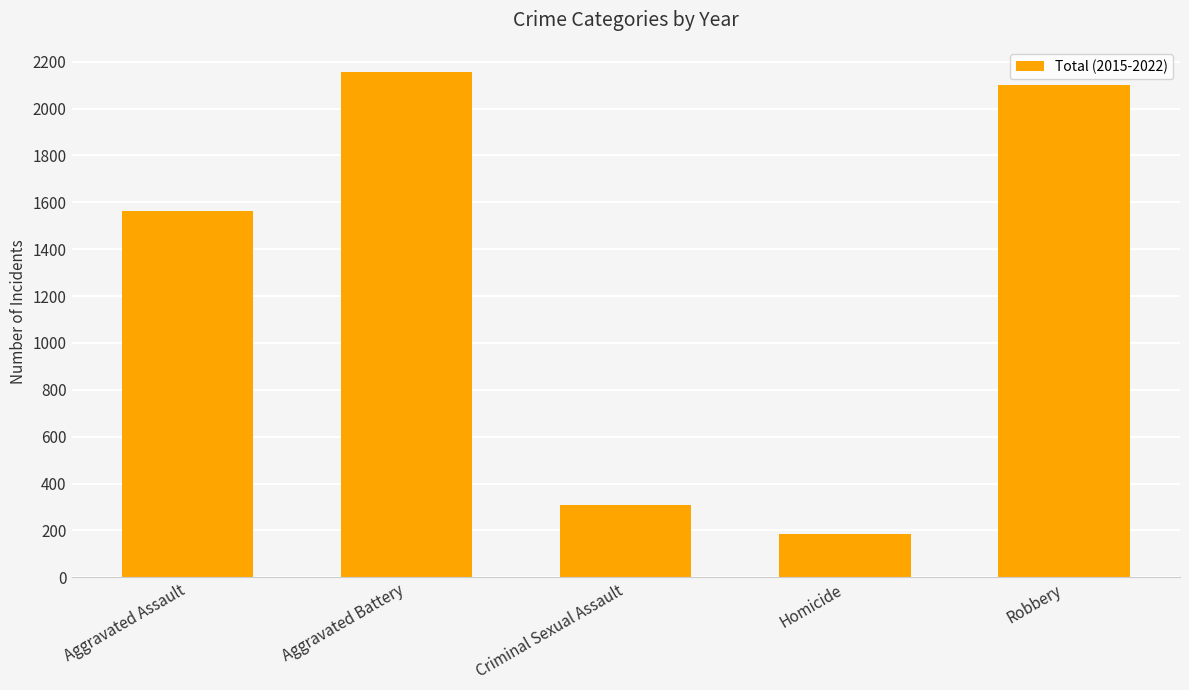

At which label is the value closest to 1169?

Aggravated Assault